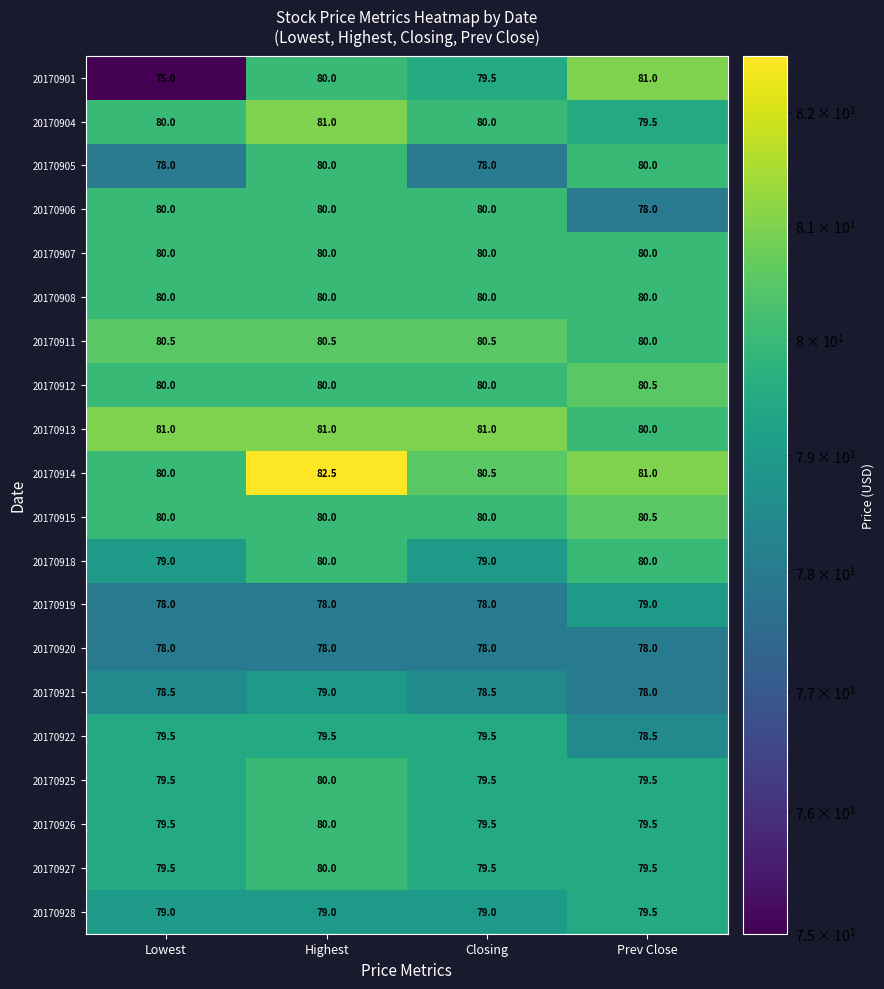

What is the spread (max minus min) of values at Closing?

3.0